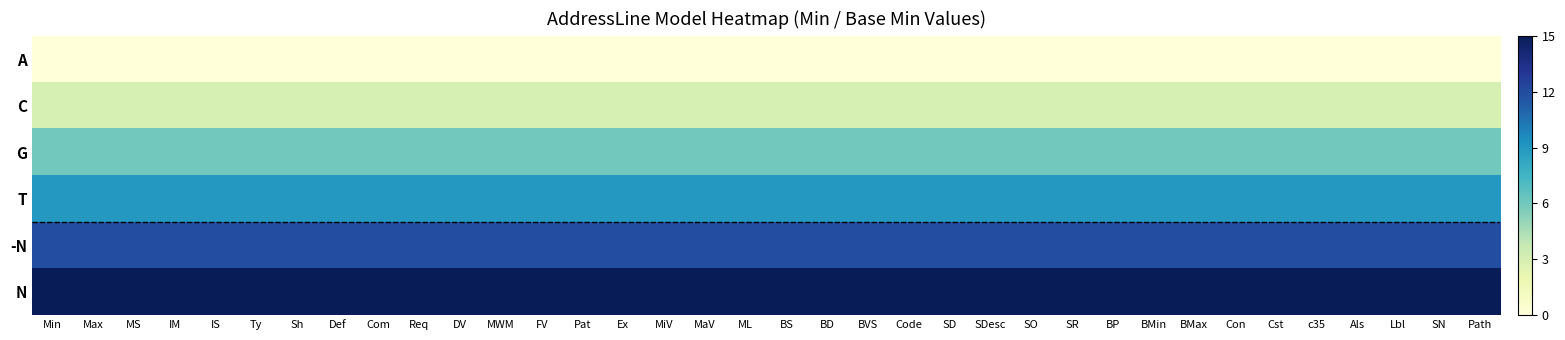

Reading left to right, list all the values displayed in this chart.

A: Min=0	Max=0	MS=0	IM=0	IS=0	Ty=0	Sh=0	Def=0	Com=0	Req=0	DV=0	MWM=0	FV=0	Pat=0	Ex=0	MiV=0	MaV=0	ML=0	BS=0	BD=0	BVS=0	Code=0	SD=0	SDesc=0	SO=0	SR=0	BP=0	BMin=0	BMax=0	Con=0	Cst=0	c35=0	Als=0	Lbl=0	SN=0	Path=0
C: Min=3	Max=3	MS=3	IM=3	IS=3	Ty=3	Sh=3	Def=3	Com=3	Req=3	DV=3	MWM=3	FV=3	Pat=3	Ex=3	MiV=3	MaV=3	ML=3	BS=3	BD=3	BVS=3	Code=3	SD=3	SDesc=3	SO=3	SR=3	BP=3	BMin=3	BMax=3	Con=3	Cst=3	c35=3	Als=3	Lbl=3	SN=3	Path=3
G: Min=6	Max=6	MS=6	IM=6	IS=6	Ty=6	Sh=6	Def=6	Com=6	Req=6	DV=6	MWM=6	FV=6	Pat=6	Ex=6	MiV=6	MaV=6	ML=6	BS=6	BD=6	BVS=6	Code=6	SD=6	SDesc=6	SO=6	SR=6	BP=6	BMin=6	BMax=6	Con=6	Cst=6	c35=6	Als=6	Lbl=6	SN=6	Path=6
T: Min=9	Max=9	MS=9	IM=9	IS=9	Ty=9	Sh=9	Def=9	Com=9	Req=9	DV=9	MWM=9	FV=9	Pat=9	Ex=9	MiV=9	MaV=9	ML=9	BS=9	BD=9	BVS=9	Code=9	SD=9	SDesc=9	SO=9	SR=9	BP=9	BMin=9	BMax=9	Con=9	Cst=9	c35=9	Als=9	Lbl=9	SN=9	Path=9
-N: Min=12	Max=12	MS=12	IM=12	IS=12	Ty=12	Sh=12	Def=12	Com=12	Req=12	DV=12	MWM=12	FV=12	Pat=12	Ex=12	MiV=12	MaV=12	ML=12	BS=12	BD=12	BVS=12	Code=12	SD=12	SDesc=12	SO=12	SR=12	BP=12	BMin=12	BMax=12	Con=12	Cst=12	c35=12	Als=12	Lbl=12	SN=12	Path=12
N: Min=15	Max=15	MS=15	IM=15	IS=15	Ty=15	Sh=15	Def=15	Com=15	Req=15	DV=15	MWM=15	FV=15	Pat=15	Ex=15	MiV=15	MaV=15	ML=15	BS=15	BD=15	BVS=15	Code=15	SD=15	SDesc=15	SO=15	SR=15	BP=15	BMin=15	BMax=15	Con=15	Cst=15	c35=15	Als=15	Lbl=15	SN=15	Path=15